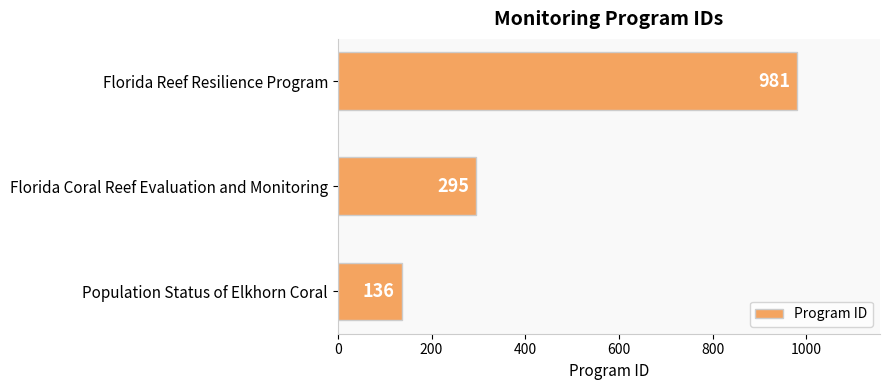

How many data points are less than 295?

1